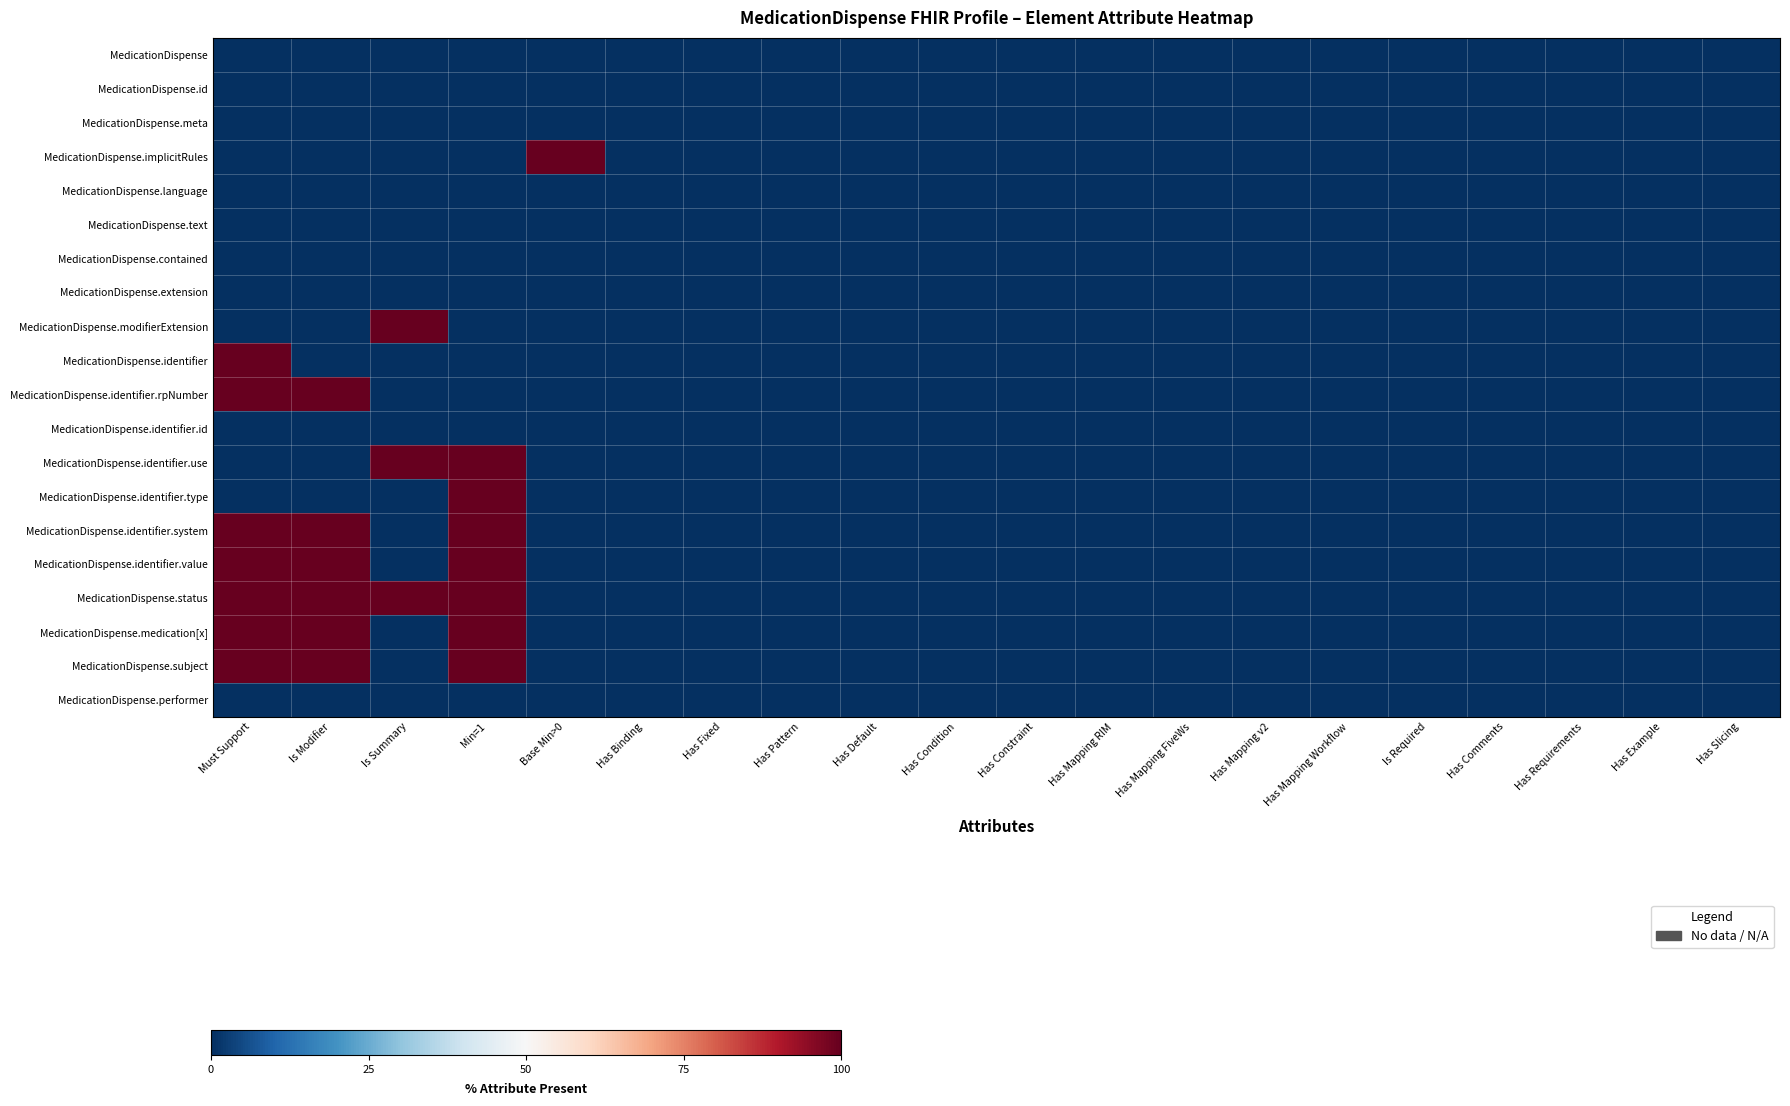

How many distinct data groups are displayed?

20